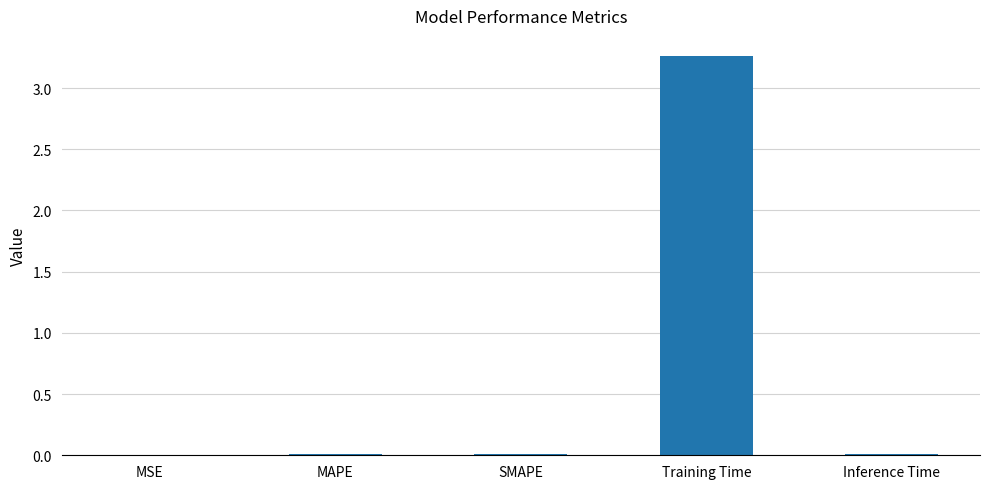

Which label corresponds to the largest value in the chart?

Training Time